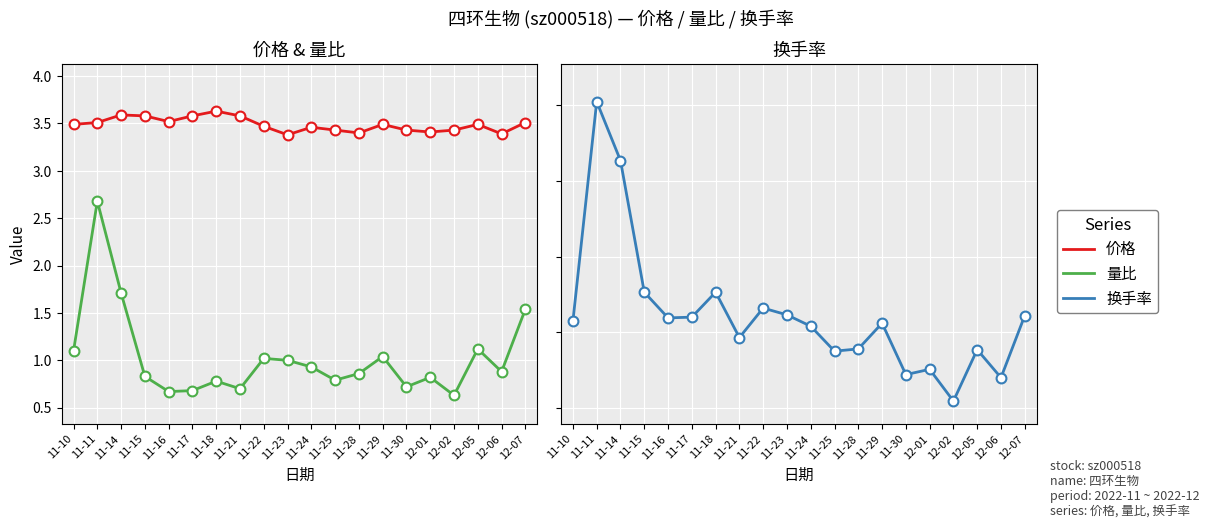

Which series contains the highest Y value?

换手率